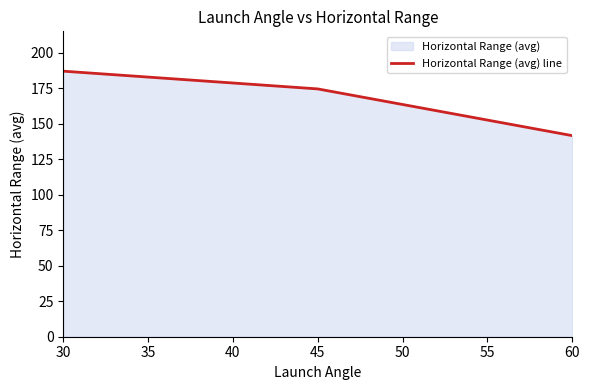

Reading left to right, what are all the values shown in this chart?

187.0	174.5	141.6